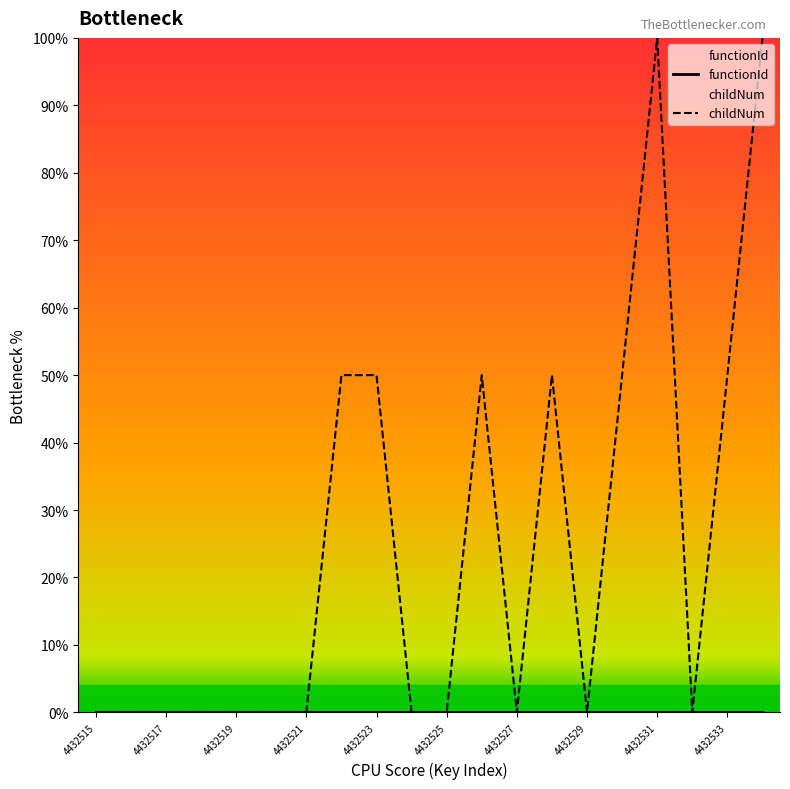

The value of childNum at 4432533 is 50.0. True or false?

True